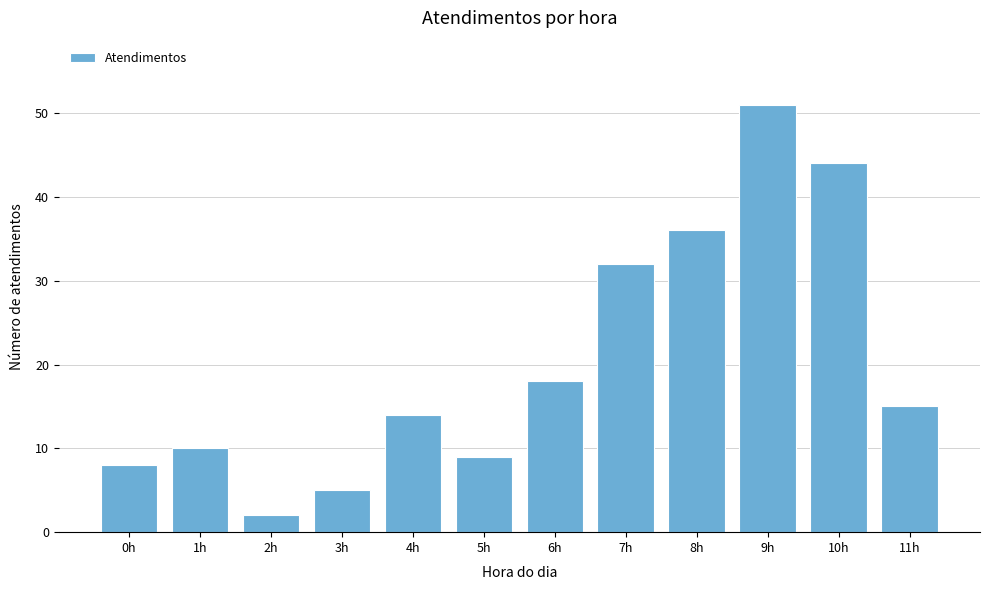

Reading right to left, list all the values displayed in this chart.

11h=15	10h=44	9h=51	8h=36	7h=32	6h=18	5h=9	4h=14	3h=5	2h=2	1h=10	0h=8